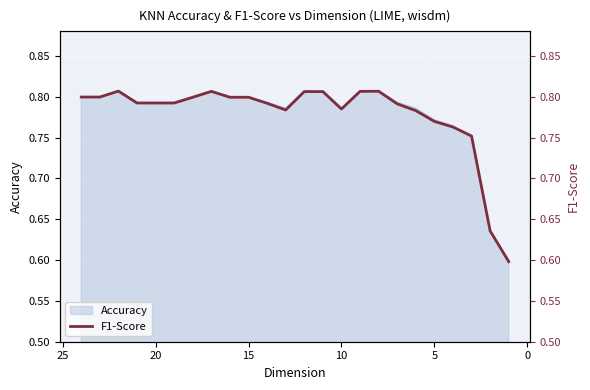

Reading right to left, what are all the values shown in this chart?

0.6	0.6	0.8	0.8	0.8	0.8	0.8	0.8	0.8	0.8	0.8	0.8	0.8	0.8	0.8	0.8	0.8	0.8	0.8	0.8	0.8	0.8	0.8	0.8